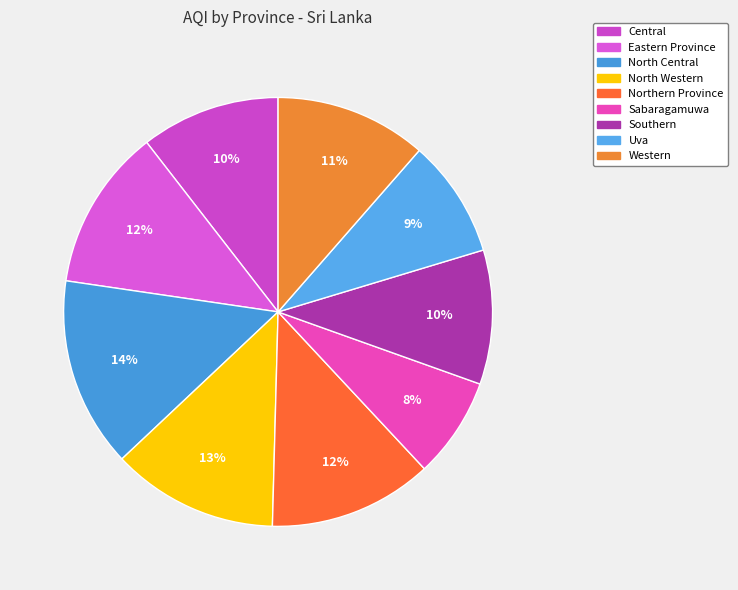

Is there a majority slice in this chart?

No